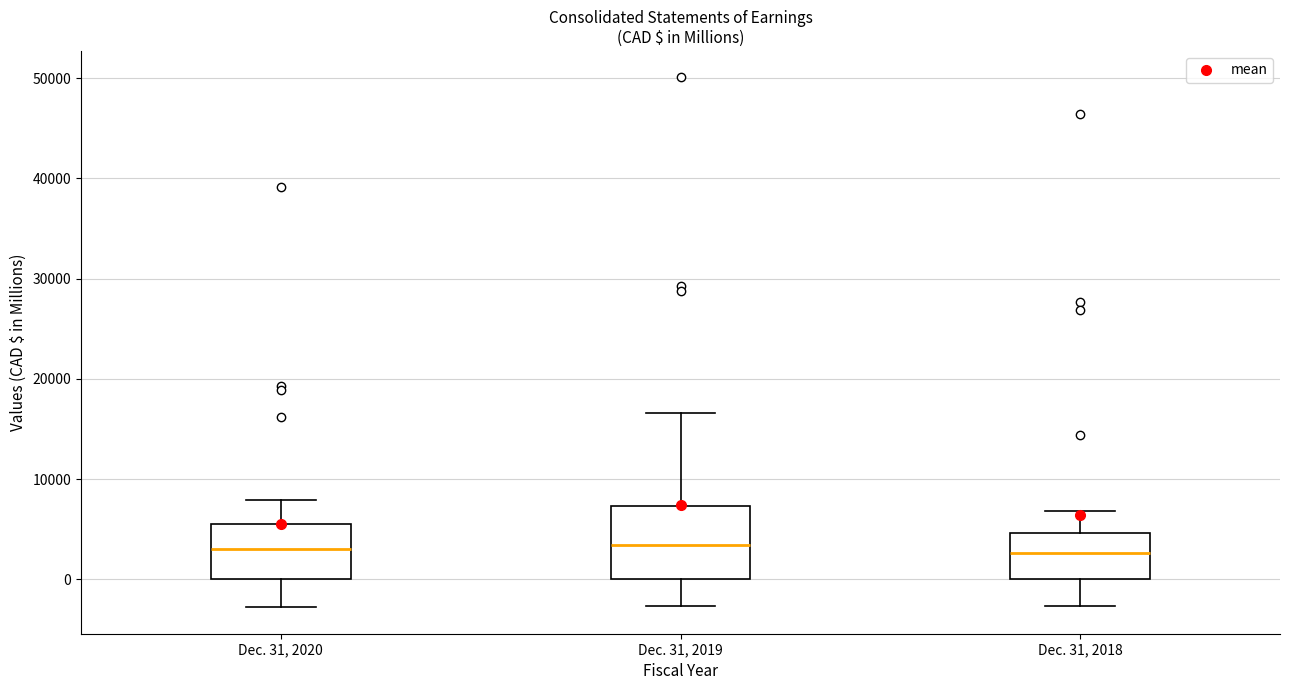

Which box is the tallest, from its lower edge to its upper edge?

Dec. 31, 2019